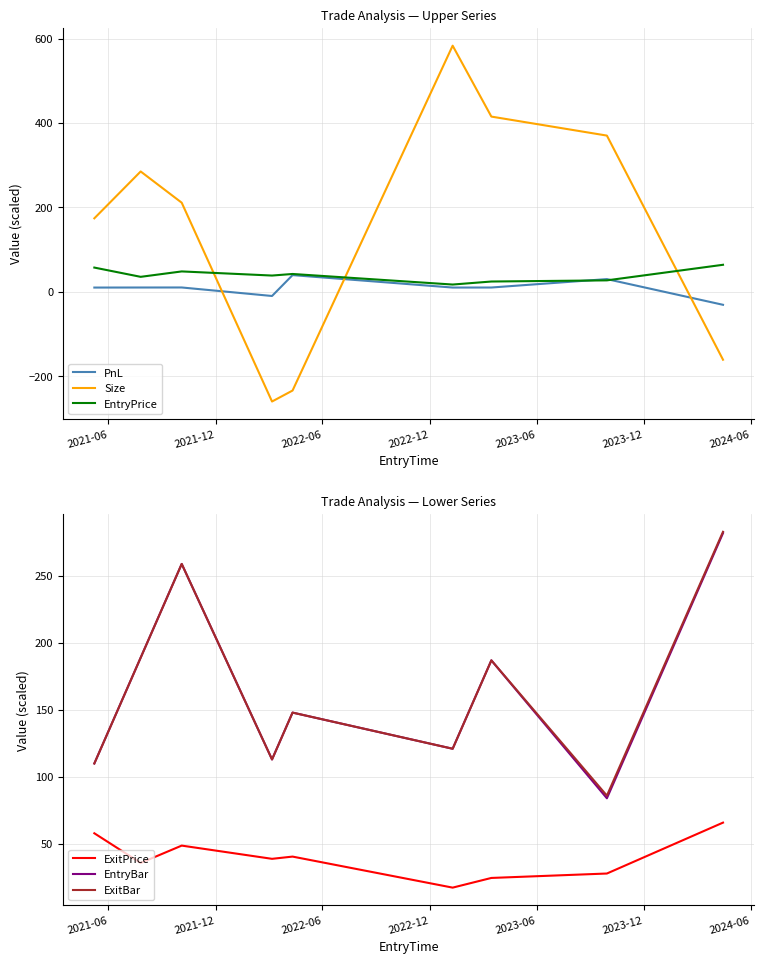

True or false: EntryPrice and EntryBar intersect in this chart.

False